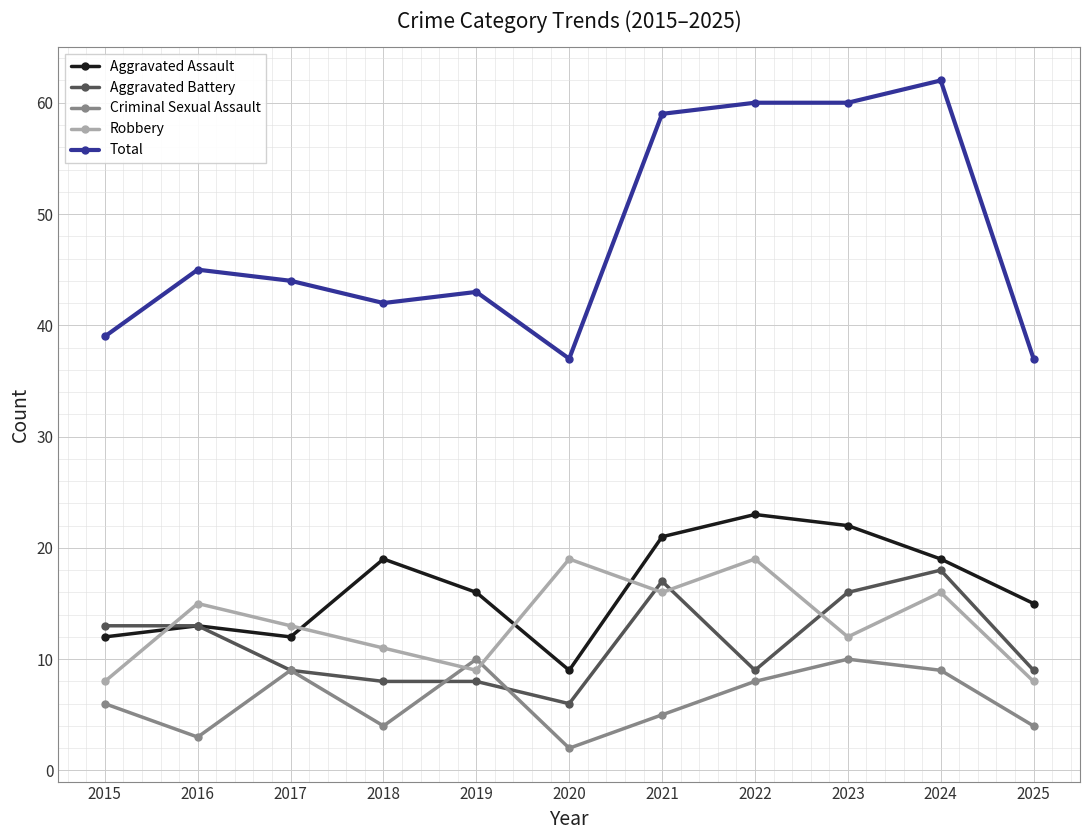

What is the difference between the maximum and second lowest values in the Aggravated Battery series?

10